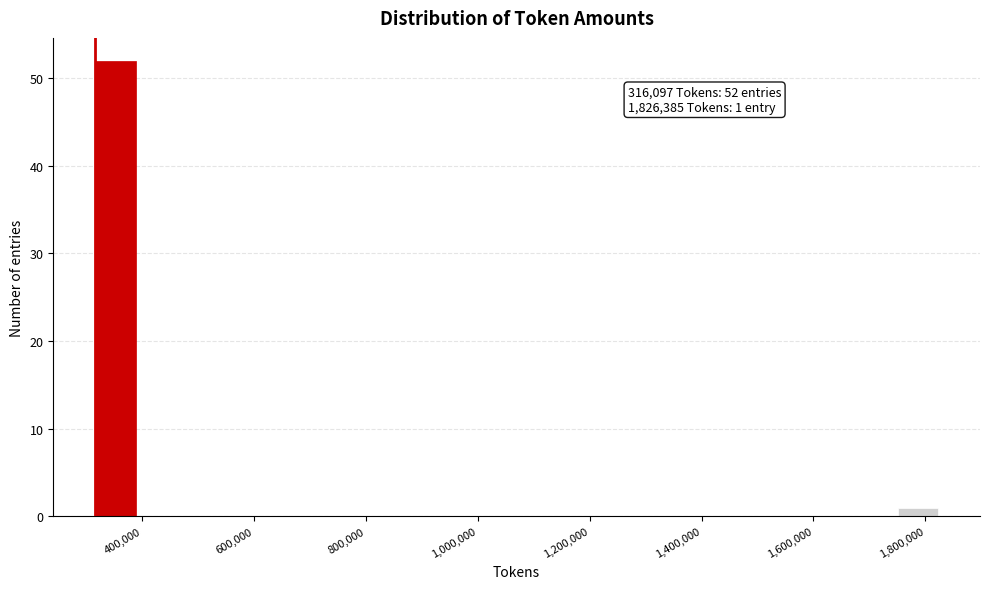

Read against the x-axis, roughly where is the centre of the tallest bar?

360000